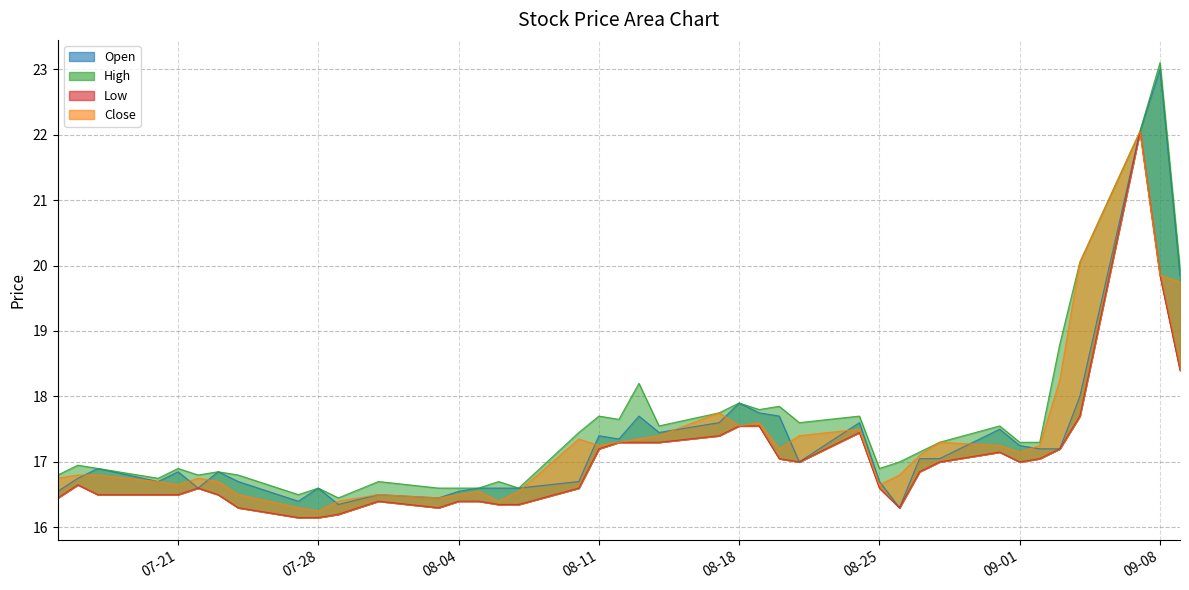

True or false: High has a value of 7.5 at 2020-07-16.

False